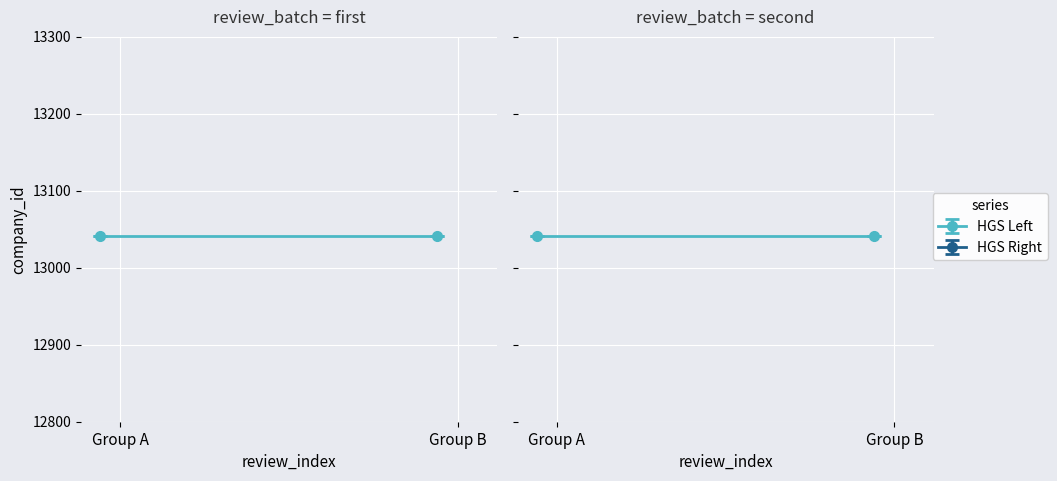

Is it true that Review Index equals 2 at 1?

False